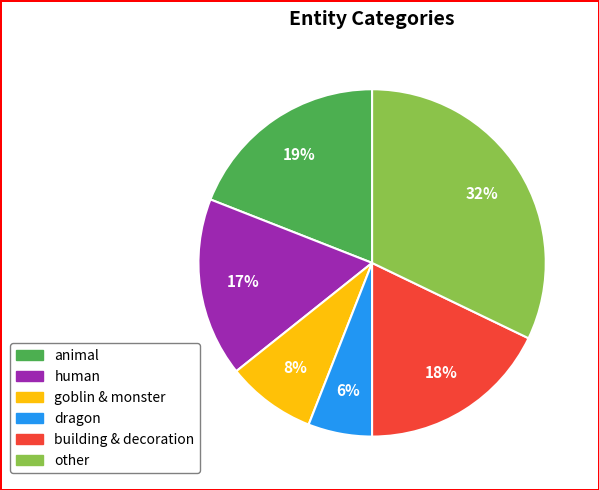

To the nearest percent, what is the difference between the largest and smallest slice percentages?

26%